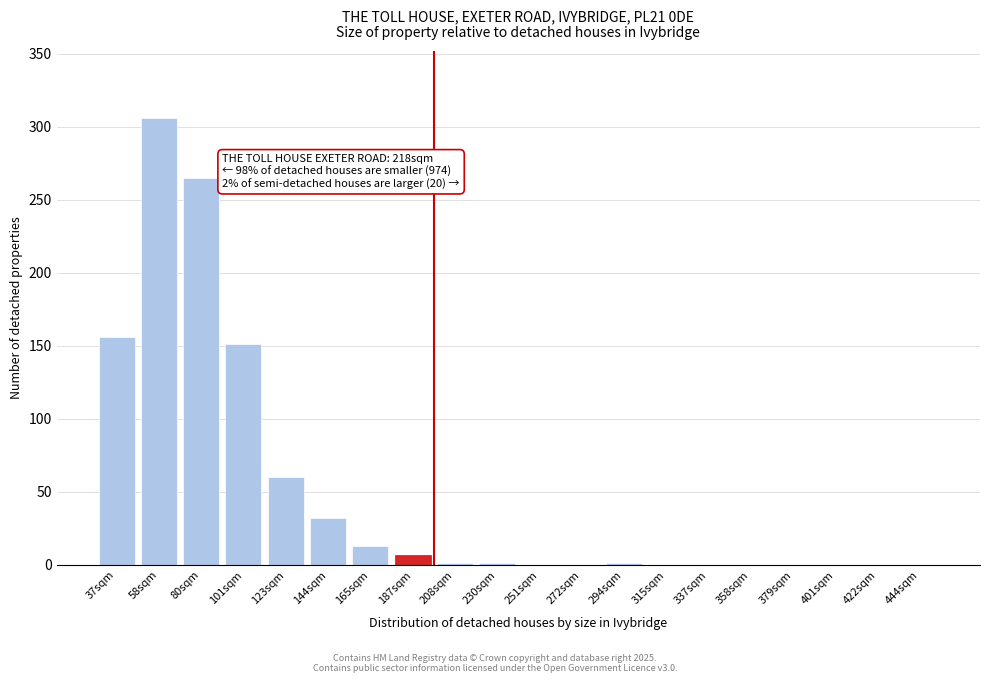

Which label corresponds to the largest value in the chart?

58sqm